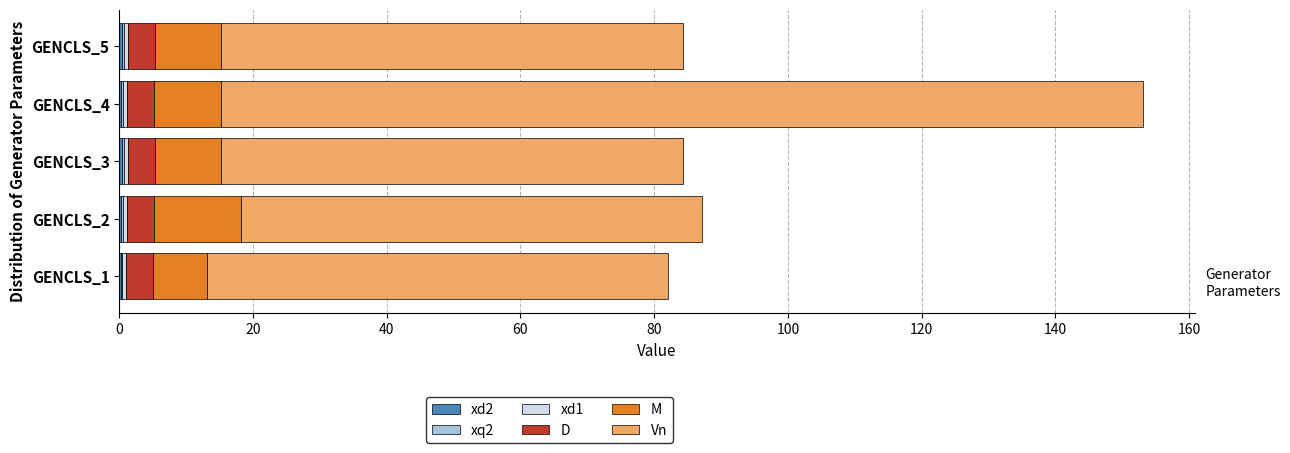

How many series are shown in this chart?

6